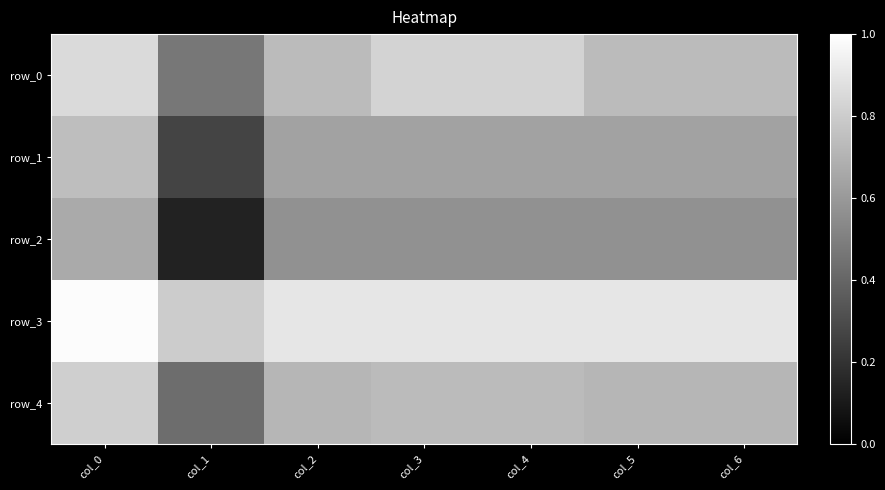

Rank the categories by row_1 value from highest to lowest.

col_0, col_3, col_4, col_2, col_5, col_6, col_1